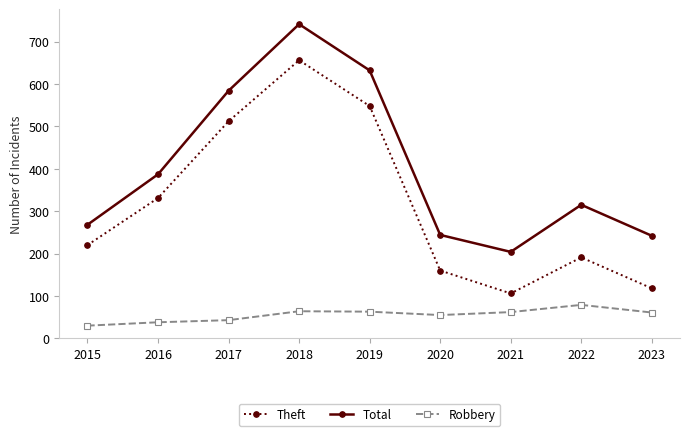

In Total, how many points are higher than both neighbors (excluding endpoints)?

2